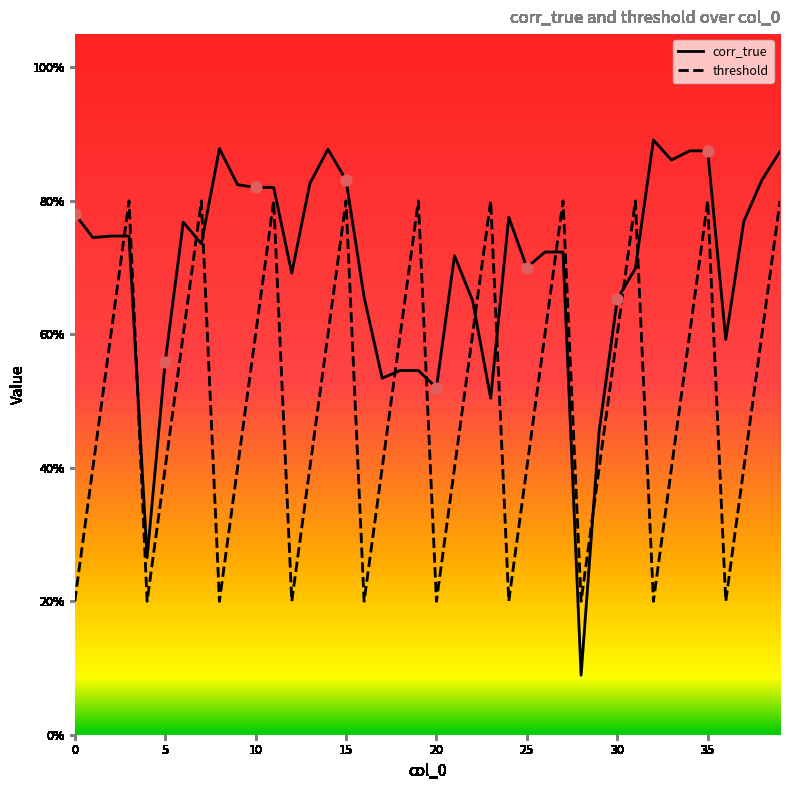

Which series contains the lowest Y value?

corr_true